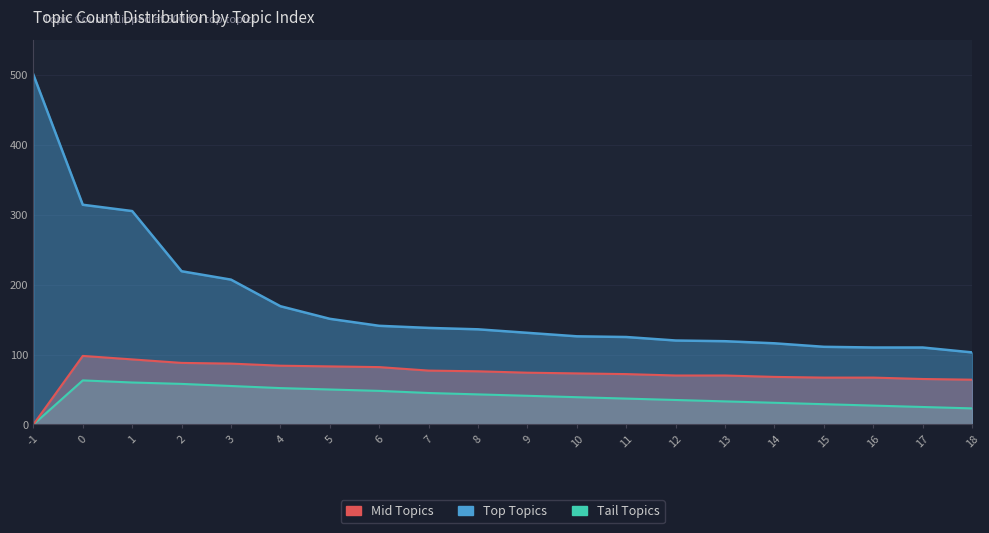

List the labels in order of Tail Topics value, smallest first.

-1, 18, 17, 16, 15, 14, 13, 12, 11, 10, 9, 8, 7, 6, 5, 4, 3, 2, 1, 0